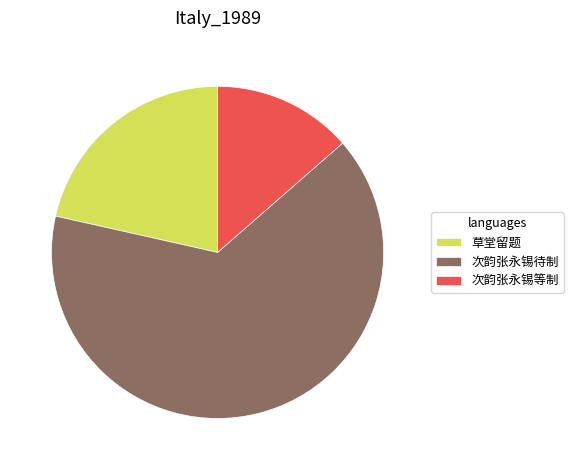

Rank the categories by value from lowest to highest.

次韵张永锡等制, 草堂留题, 次韵张永锡待制